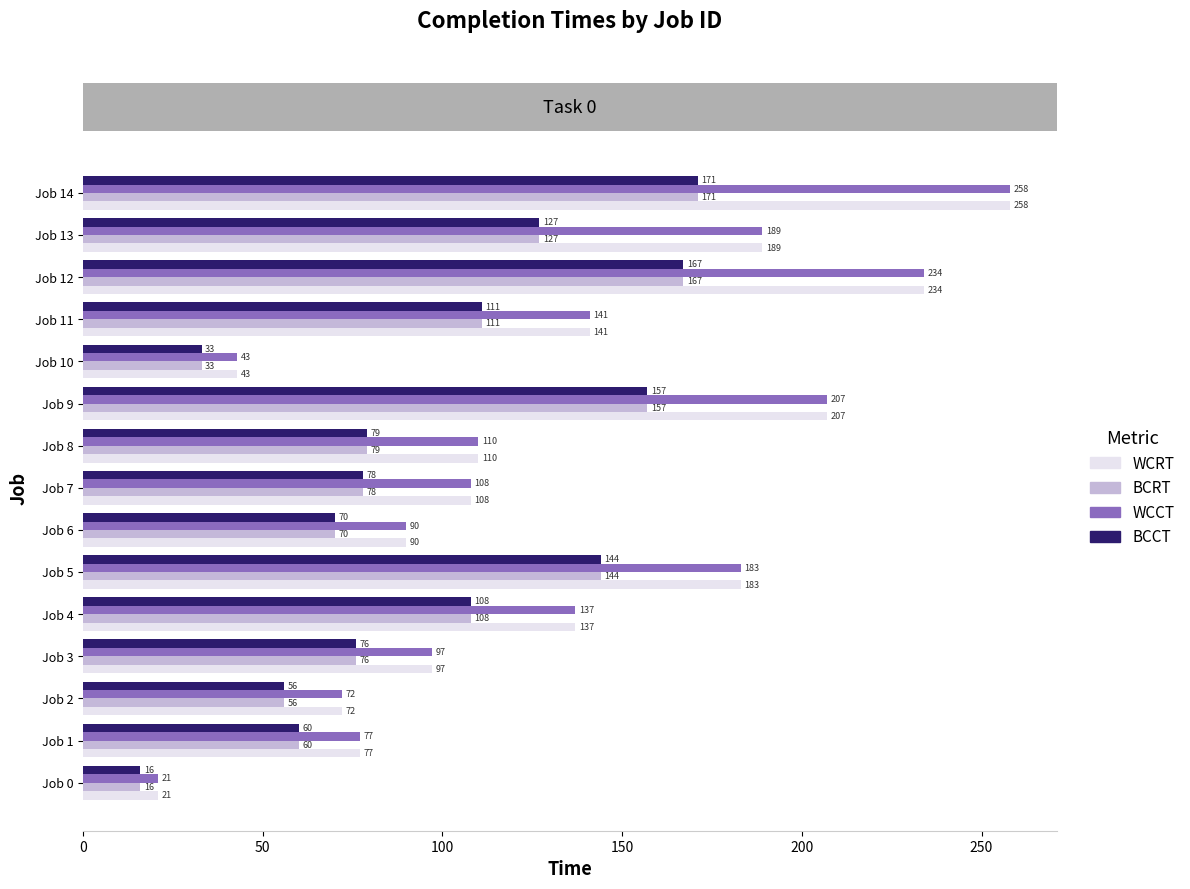

What is the difference between the highest and lowest values at Job 11?

30